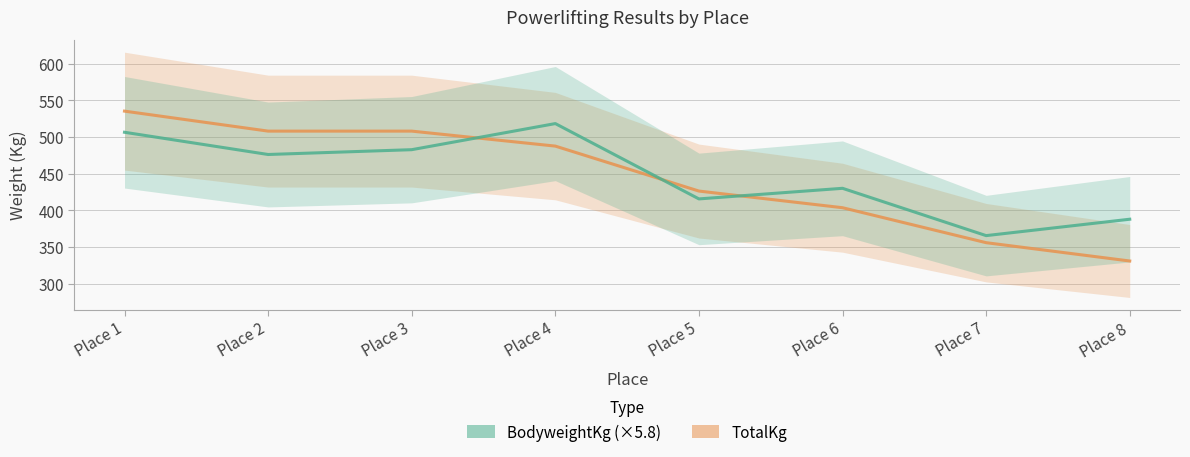

Where do BodyweightKg (×5.8) and TotalKg first cross each other?

Place 3 and Place 4